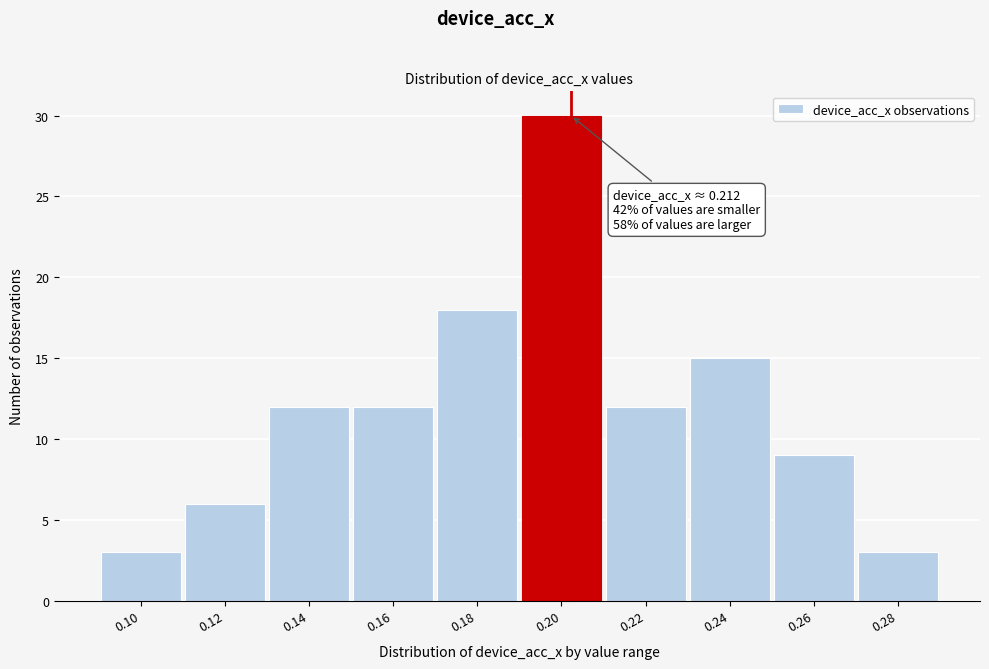

Reading left to right, transcribe all the data shown in this chart.

3	6	12	12	18	30	12	15	9	3